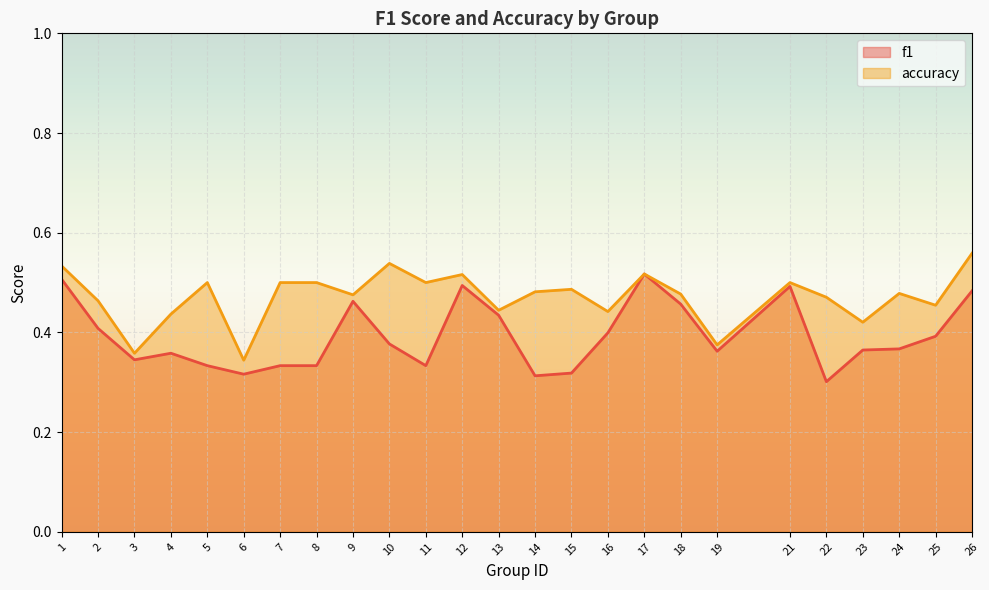

True or false: accuracy and f1 intersect in this chart.

False